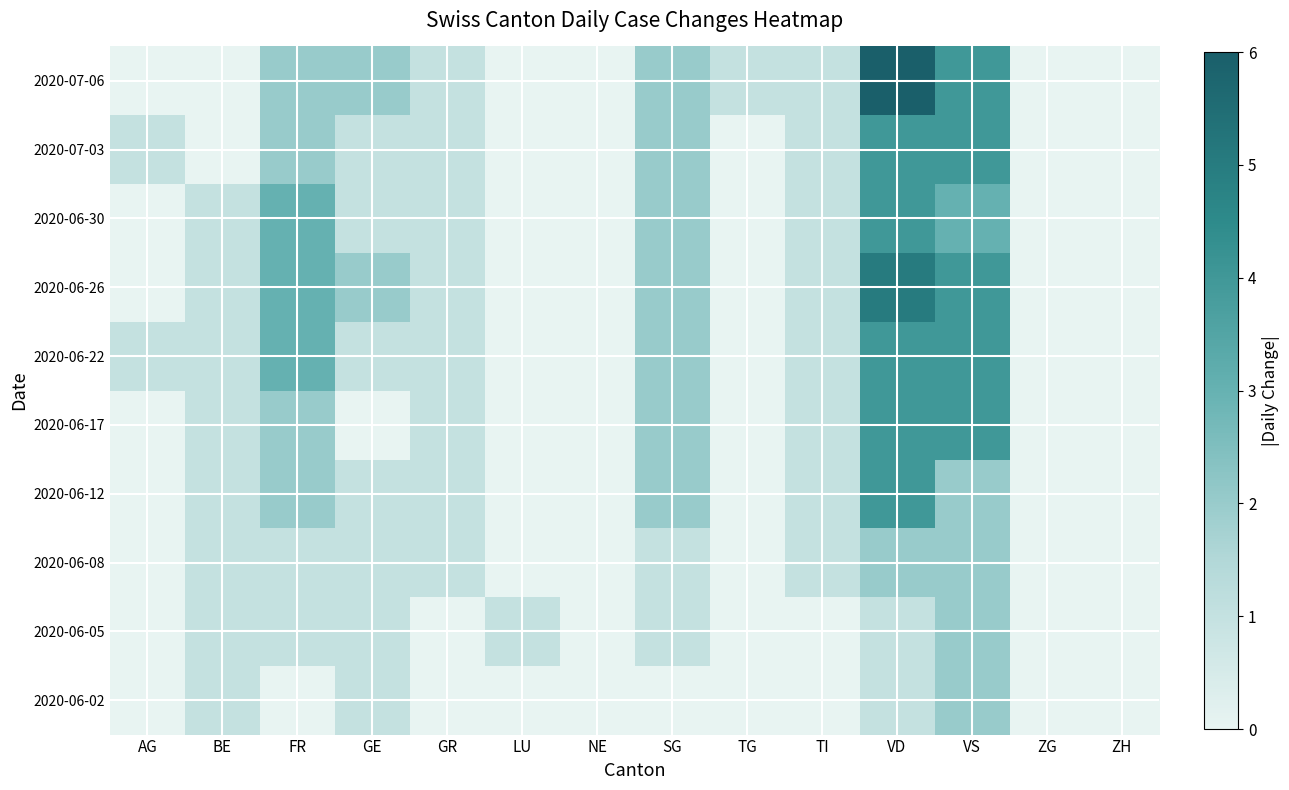

How many data points does each series have?

14